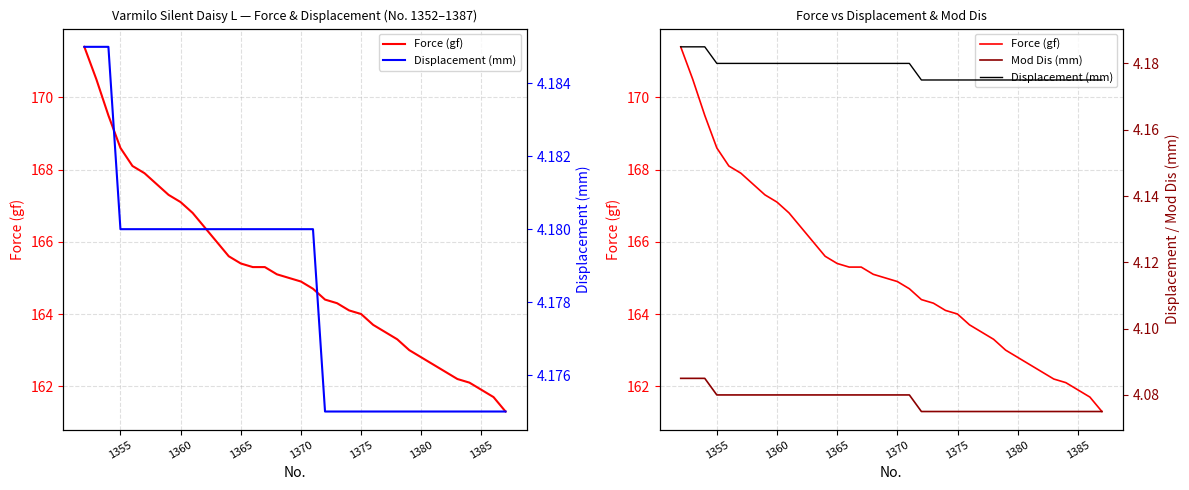

Is the value of Displacement (mm) at 1365 greater than the value of Mod Dis (mm) at 31?

Yes